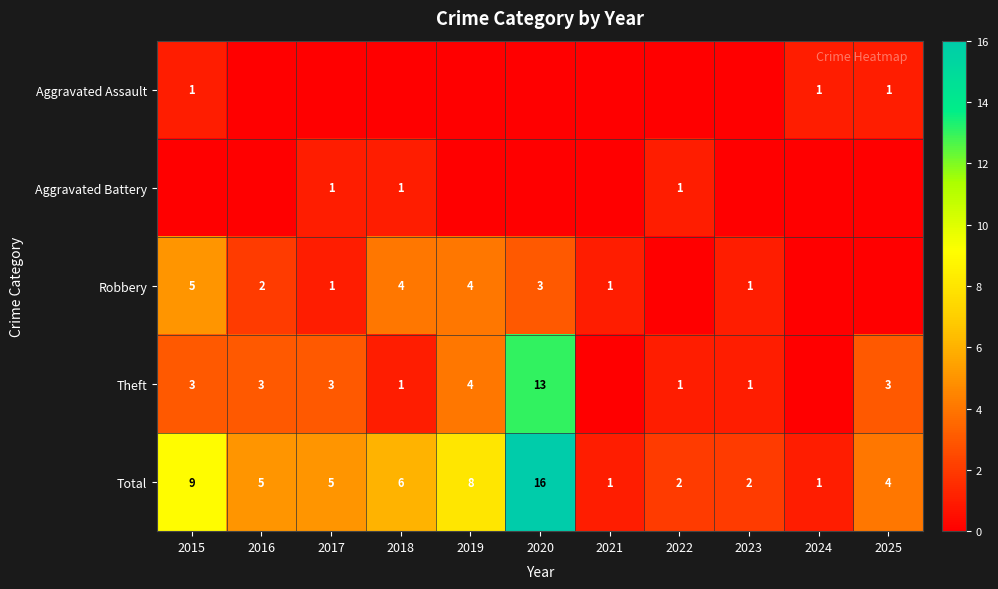

What is the greatest value displayed?

16